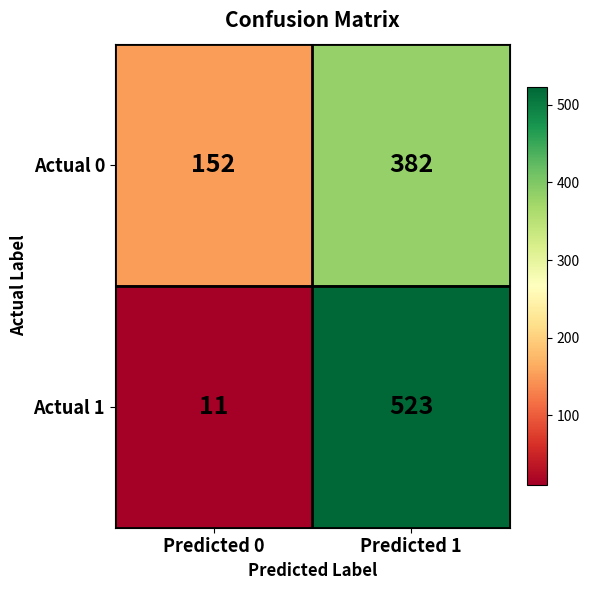

Count the number of data series in this chart.

2